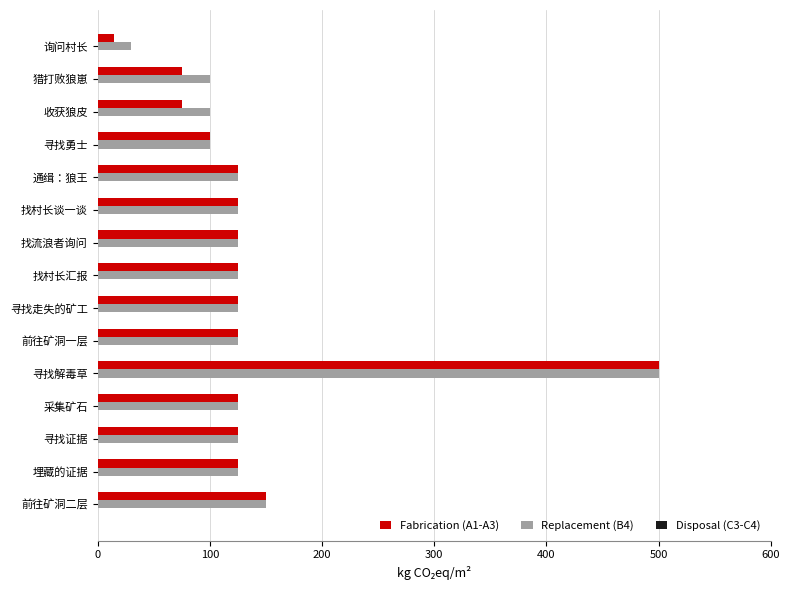

At which category is the sum across all series the highest?

寻找解毒草